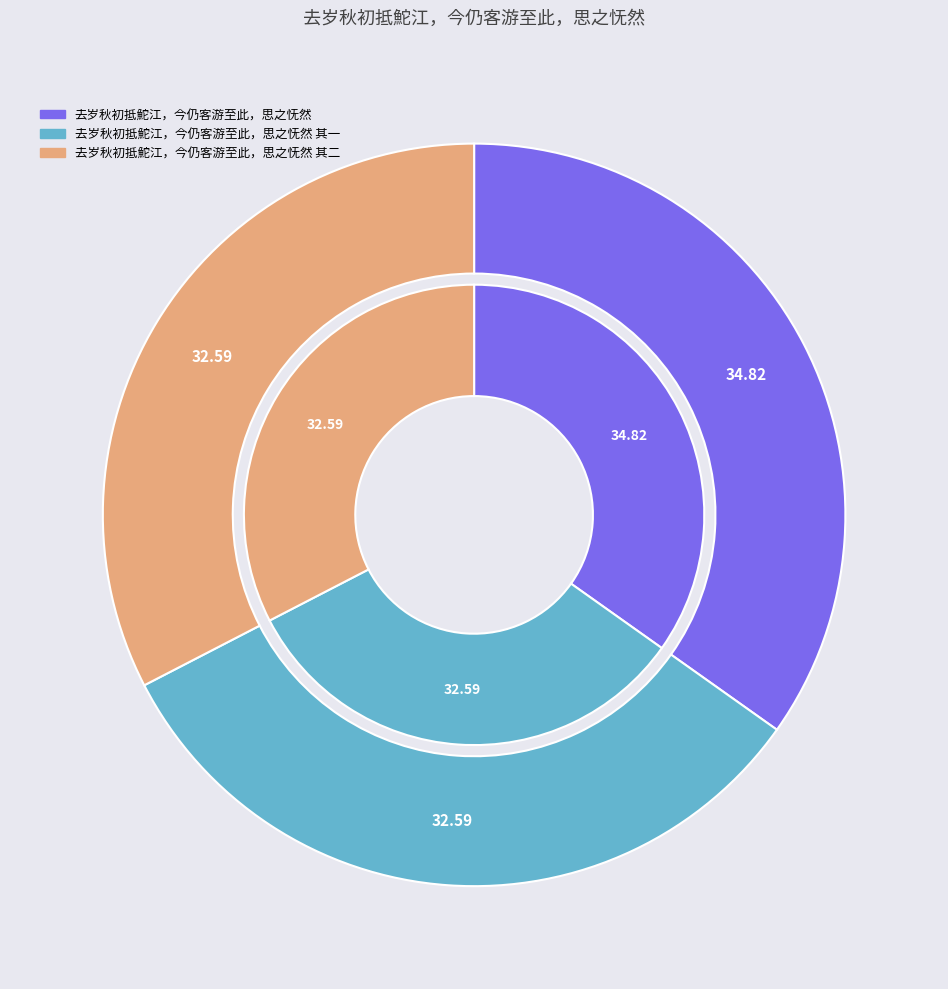

Rank the categories by value from highest to lowest.

去岁秋初抵鮀江，今仍客游至此，思之怃然, 去岁秋初抵鮀江，今仍客游至此，思之怃然 其二, 去岁秋初抵鮀江，今仍客游至此，思之怃然 其一